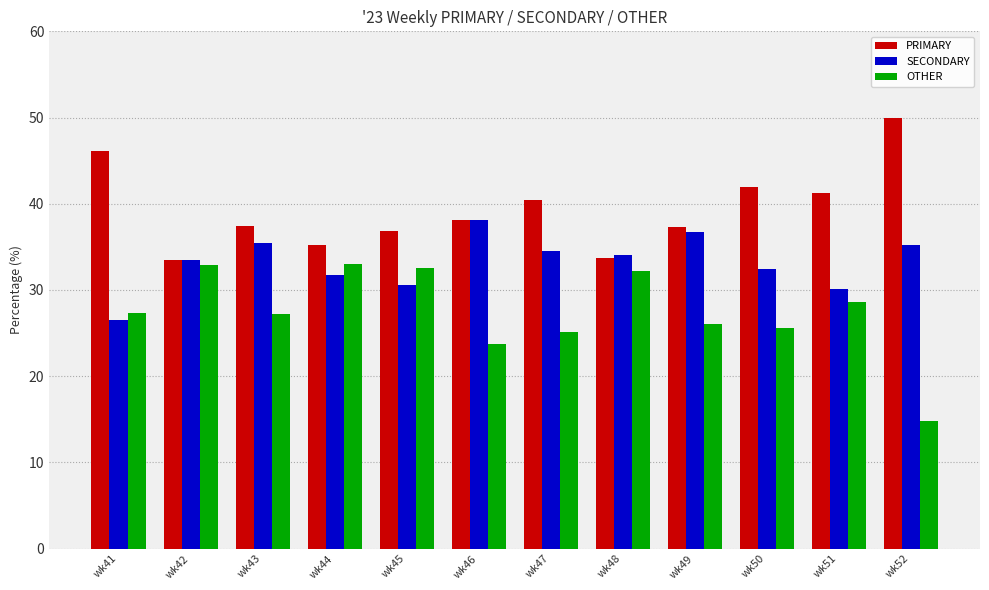

At wk51, list the series in order from smallest to largest.

OTHER, SECONDARY, PRIMARY